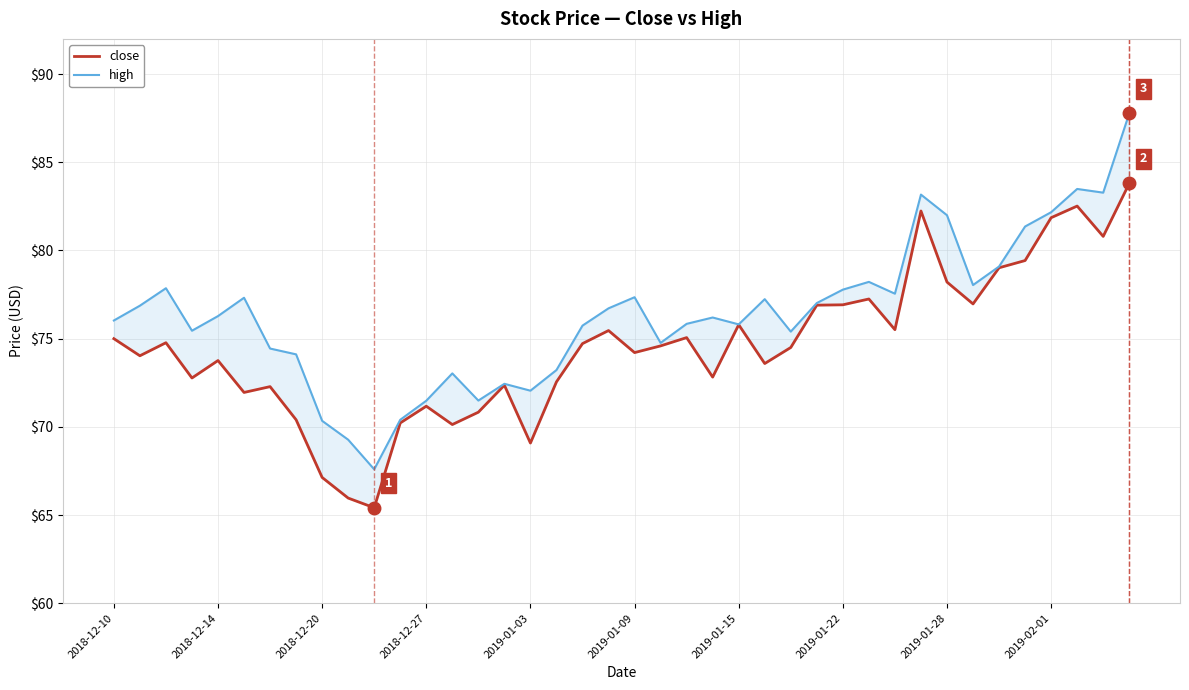

Reading right to left, list all the values displayed in this chart.

close: 83.8	80.8	82.5	81.9	79.4	79.0	77.0	78.2	82.2	75.5	77.2	76.9	76.9	74.5	73.6	75.8	72.8	75.1	74.6	74.2	75.5	74.7	72.5	69.1	72.4	70.8	70.1	71.2	70.2	65.4	66.0	67.1	70.4	72.3	72.0	73.8	72.8	74.8	74.0	75.0
high: 87.8	83.3	83.5	82.2	81.4	79.1	78.0	82.0	83.2	77.5	78.2	77.8	77.0	75.4	77.2	75.8	76.2	75.8	74.8	77.3	76.7	75.7	73.2	72.0	72.4	71.5	73.0	71.5	70.4	67.6	69.3	70.3	74.1	74.4	77.3	76.3	75.5	77.9	76.9	76.0